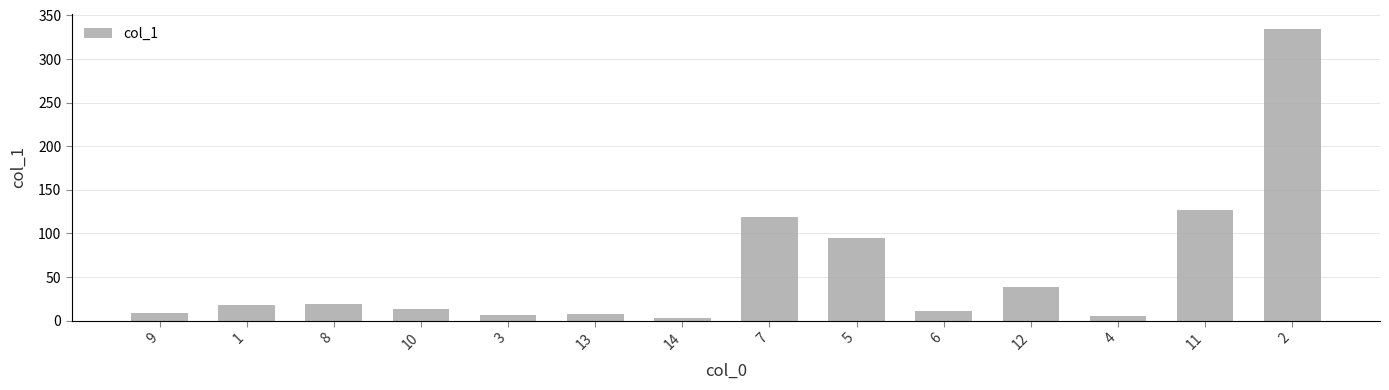

What is the label of the 10th bar from the right?

3